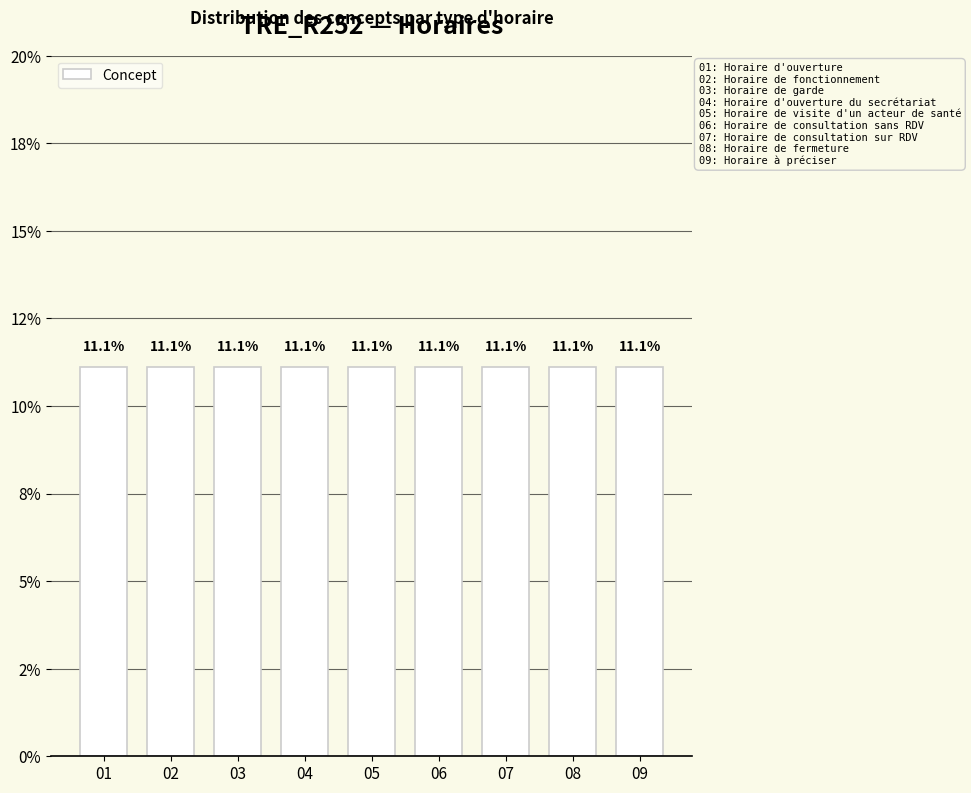

List the labels in order of value, largest first.

Horaire à préciser, Horaire de fermeture, Horaire de consultation sur RDV, Horaire de consultation sans RDV, Horaire de visite d'un acteur de santé, Horaire d'ouverture du secrétariat, Horaire de garde, Horaire de fonctionnement, Horaire d'ouverture